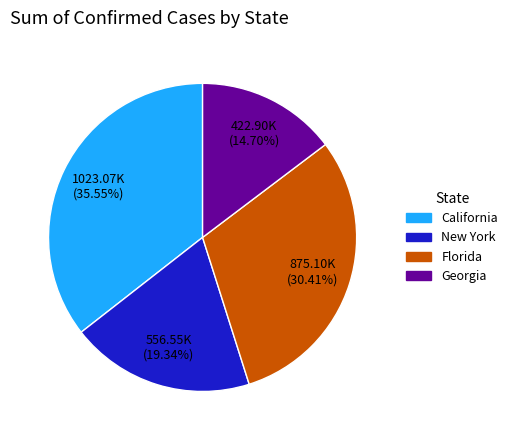

How many segments does this pie chart have?

4